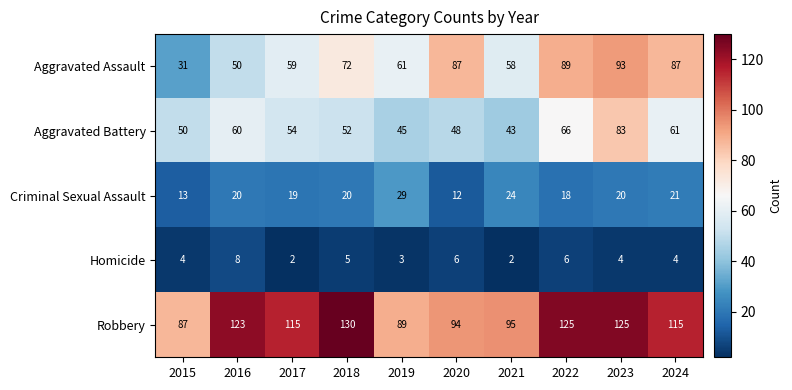

What is the difference between the maximum and minimum values in the Aggravated Assault series?

62